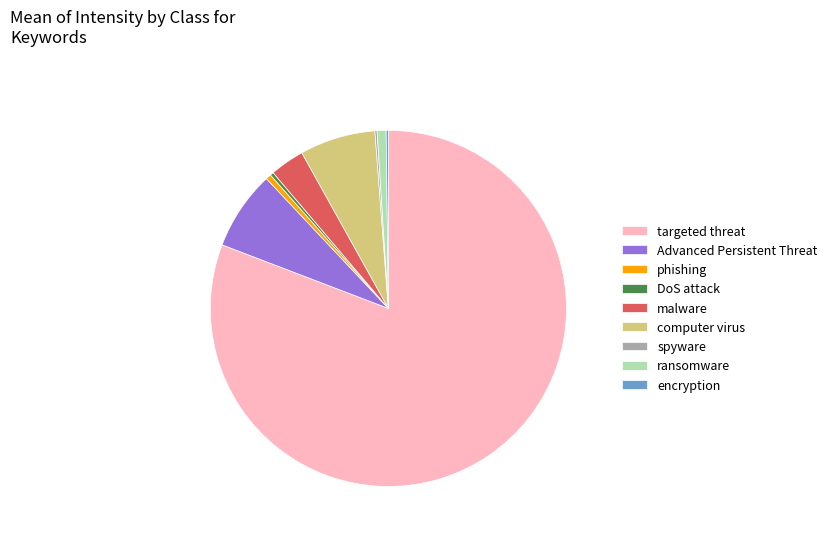

Which slice is the largest?

targeted threat